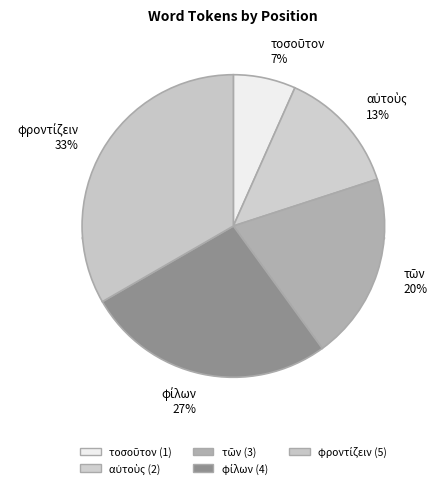

How many segments does this pie chart have?

5